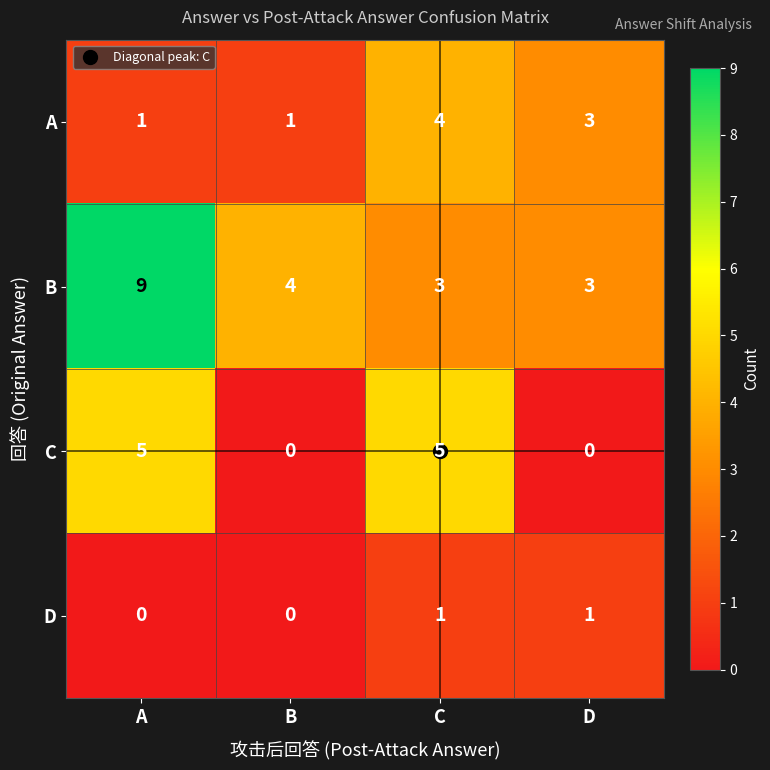

At which category does the chart reach its peak across all series?

A